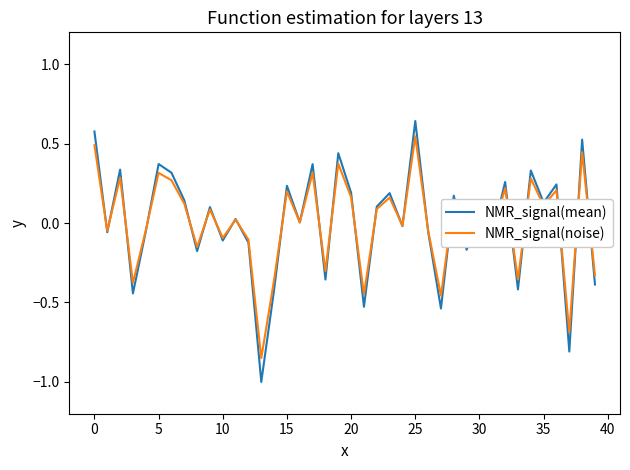

Rank the series by their maximum value, from lowest to highest.

NMR_signal(noise), NMR_signal(mean)